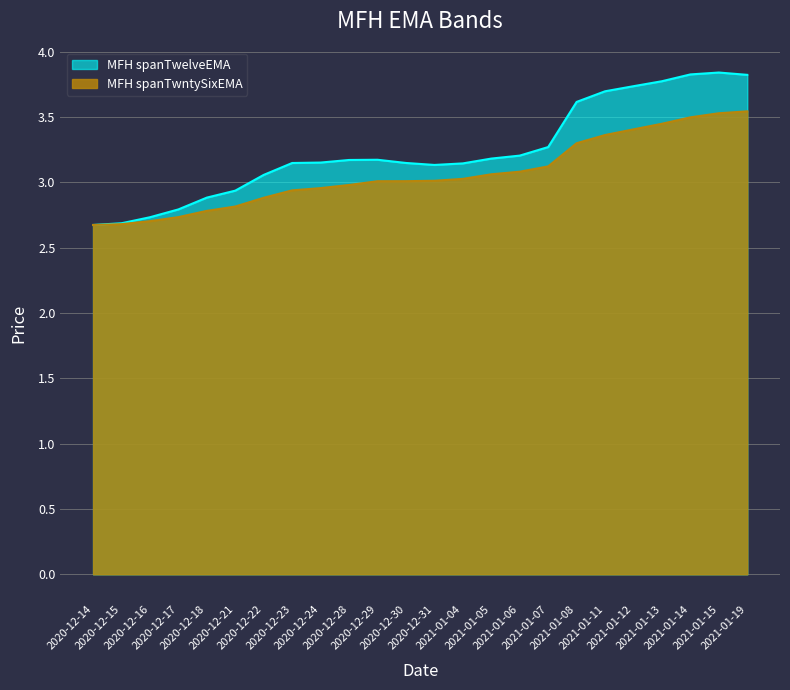

What position from the right is 2020-12-17?

21